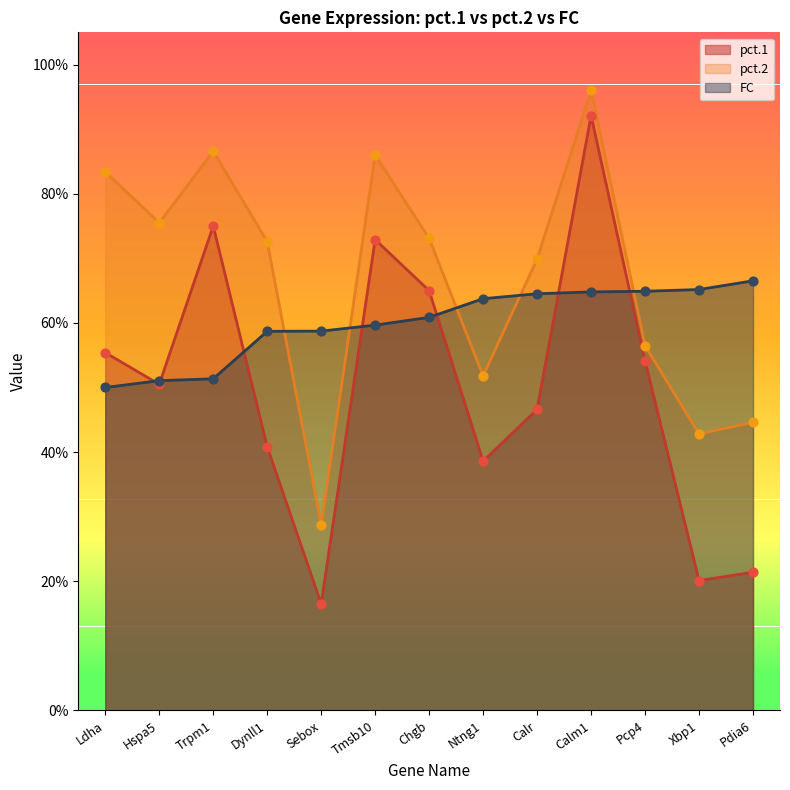

At how many categories does at least one series exceed 0?

13